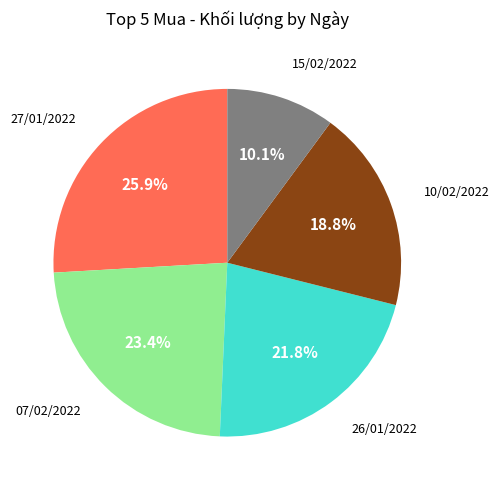

Is there any slice that represents more than half of the pie?

No